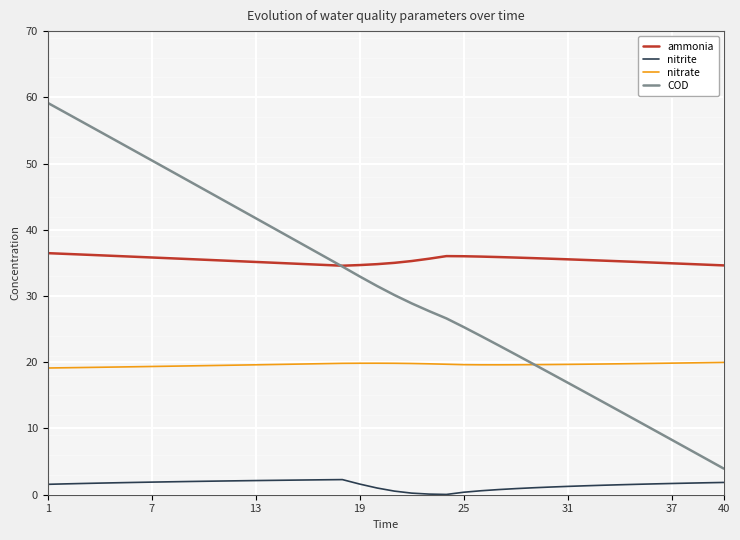

List the series in order of their peak value, highest first.

COD, ammonia, nitrate, nitrite